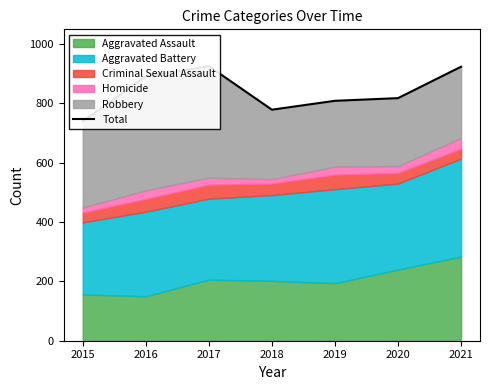

List the labels in order of value, largest first.

2017, 2021, 2016, 2020, 2019, 2018, 2015